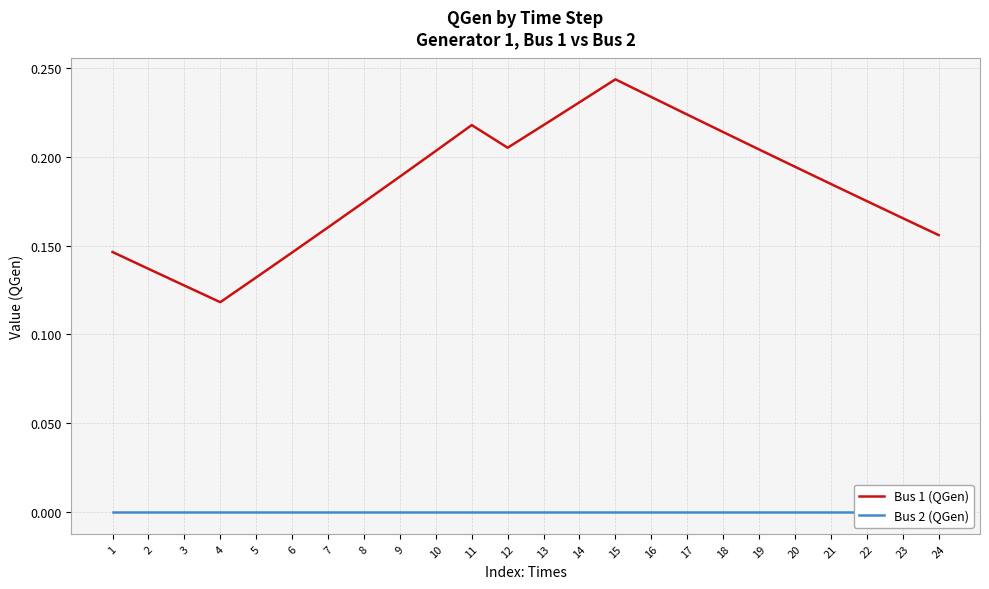

Which series has the widest spread of values?

Bus 1 (QGen)